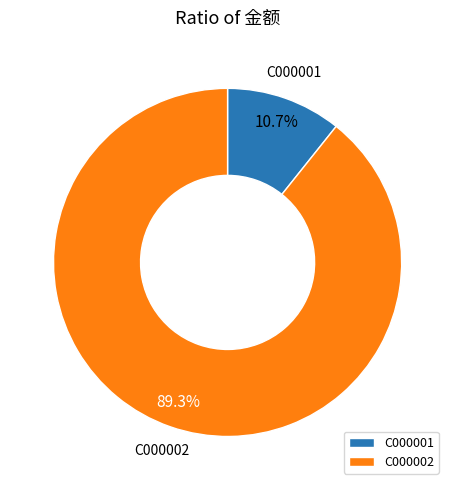

True or false: C000001 accounts for 11% of the total.

True